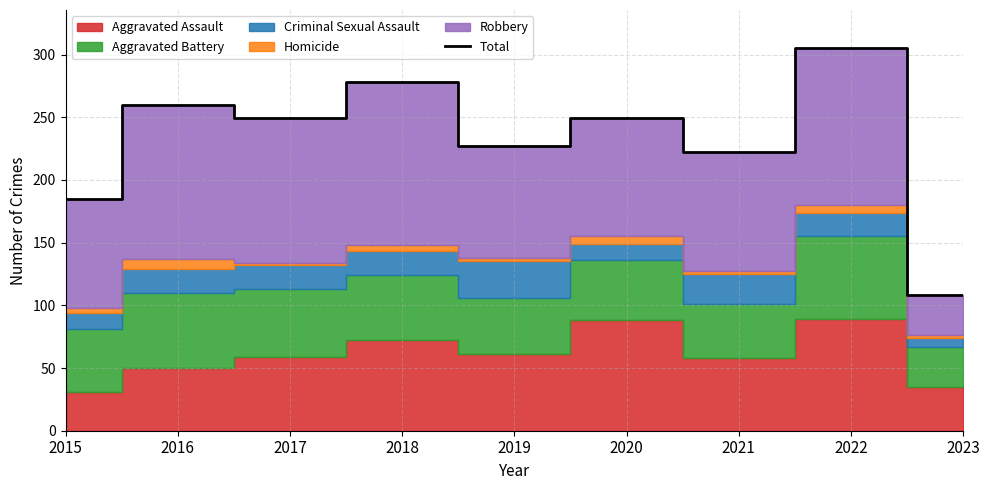

How many data points does each series have?

9